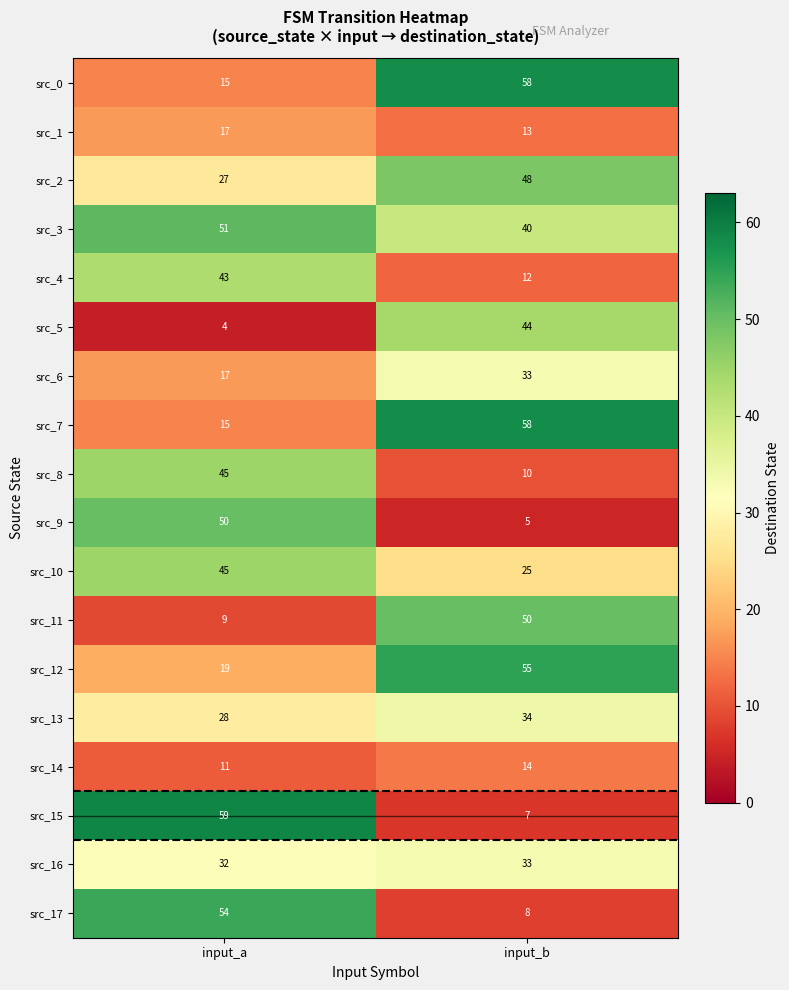

Which series has the largest range (max minus min)?

src_15